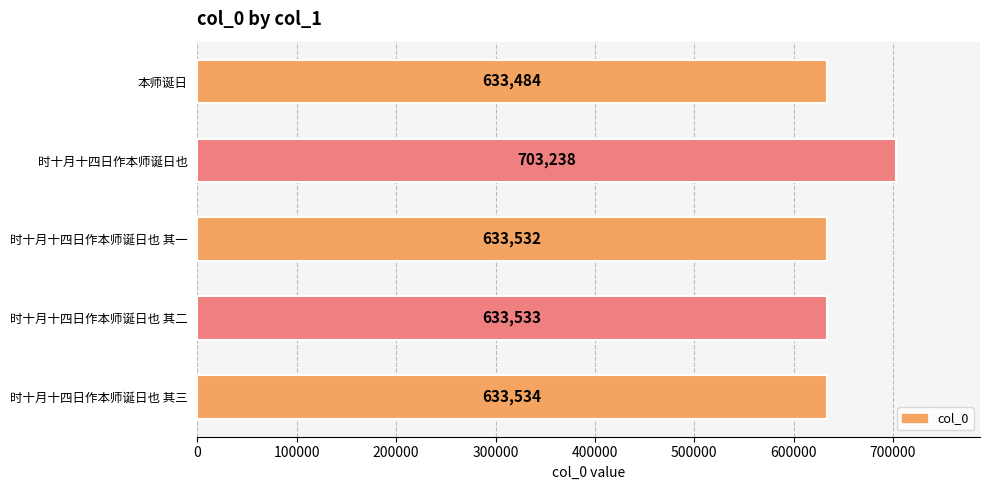

Reading top to bottom, extract all data points from this chart.

633484	703238	633532	633533	633534